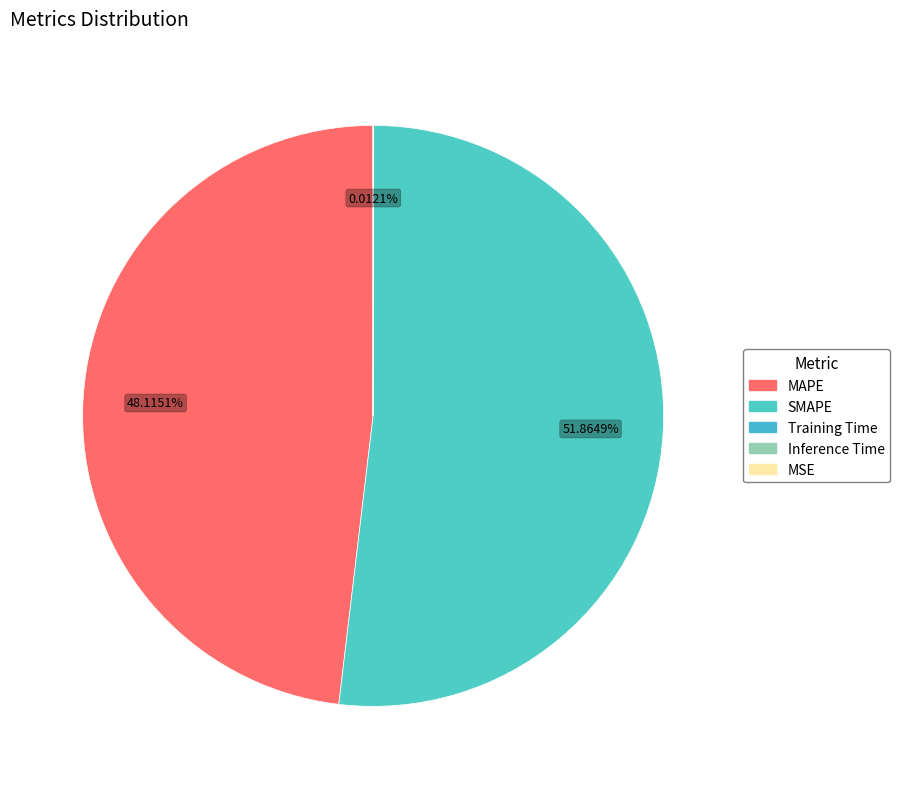

To the nearest percent, what portion does MAPE represent?

48%